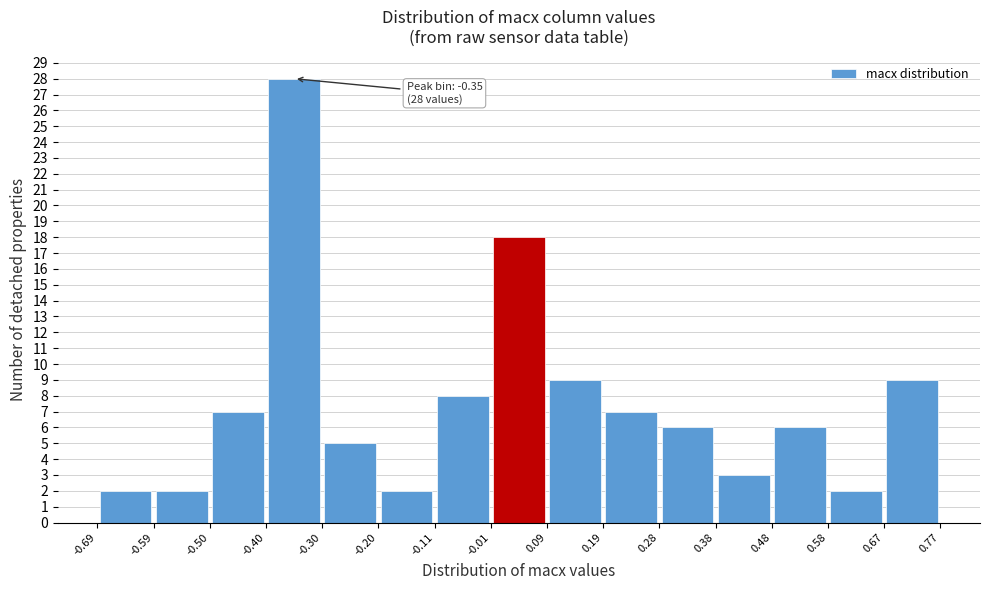

Which range on the x-axis has the tallest bar?

-0.40 to -0.30